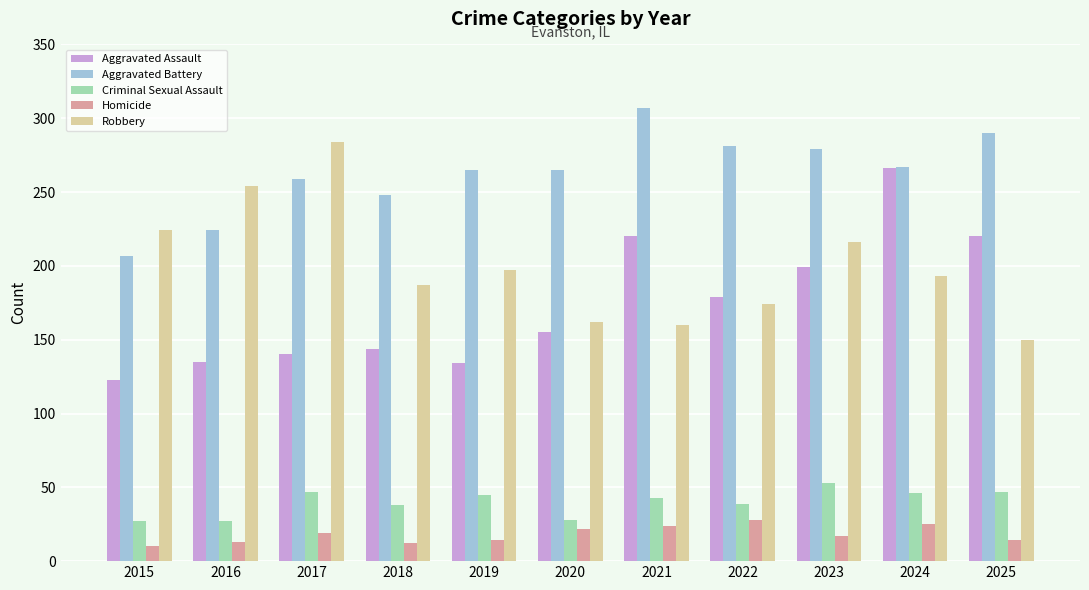

Where does the Robbery series first go above 193?

2015